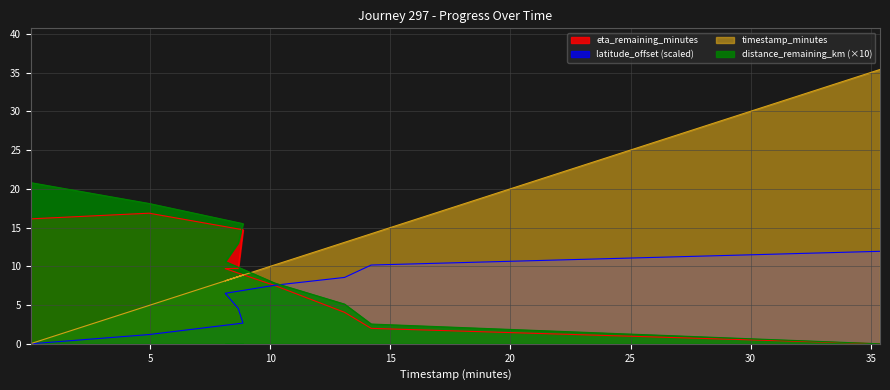

At which label is latitude_offset closest to 5?

8.66